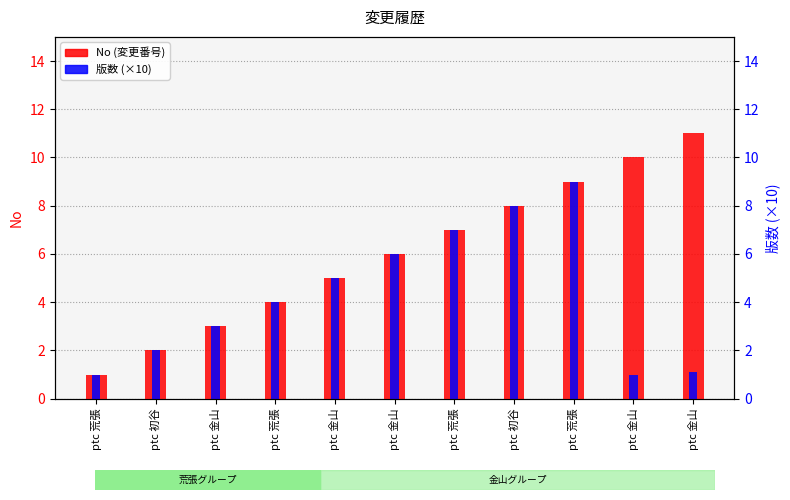

Reading right to left, what are all the values shown in this chart?

No: 11.0	10.0	9.0	8.0	7.0	6.0	5.0	4.0	3.0	2.0	1.0
版数 (×10): 1.1	1.0	9.0	8.0	7.0	6.0	5.0	4.0	3.0	2.0	1.0